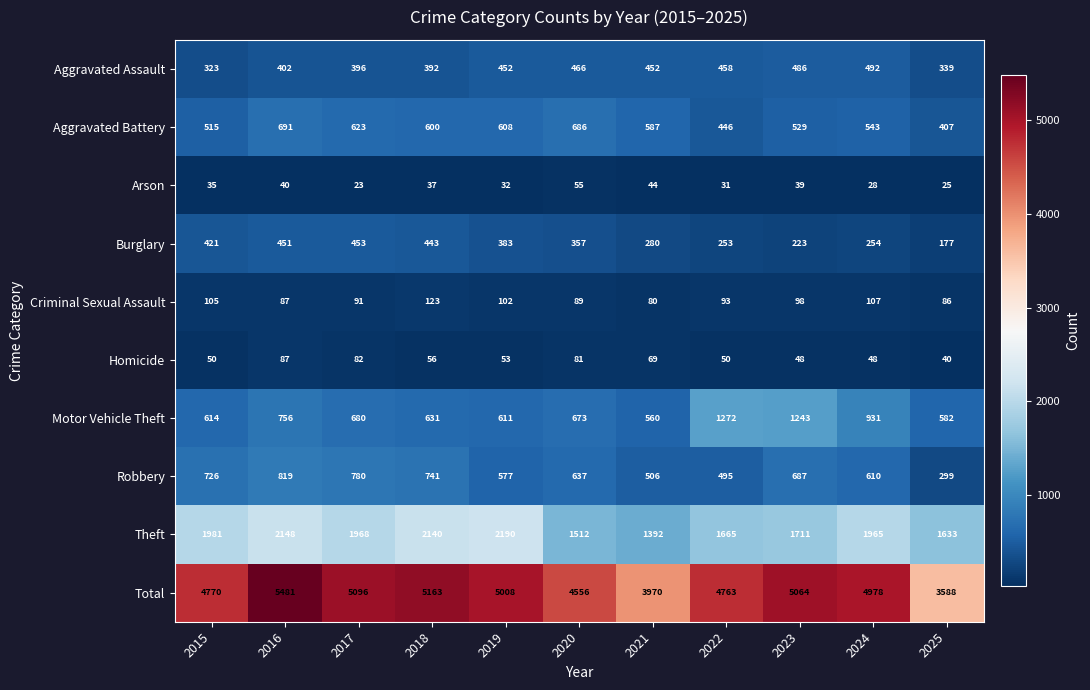

Which series has the largest range (max minus min)?

Total